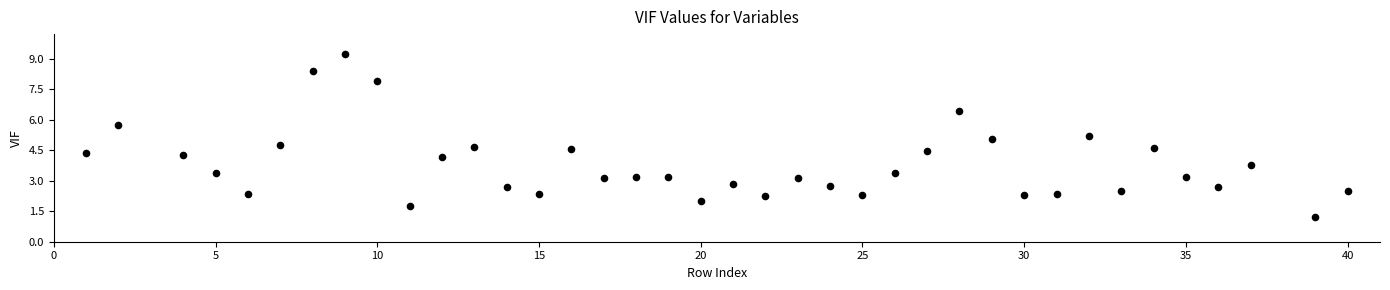

What is the range of Y values (max minus min)?

8.0